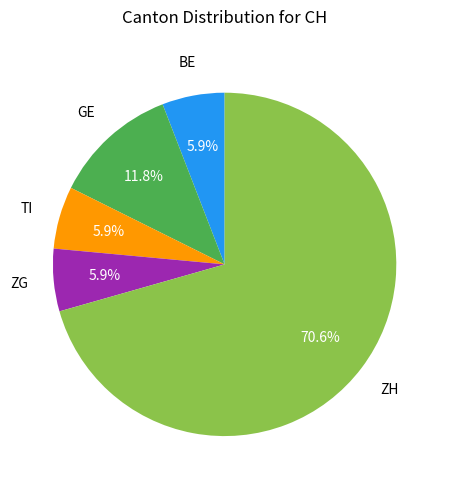

Does any single category account for the majority?

Yes